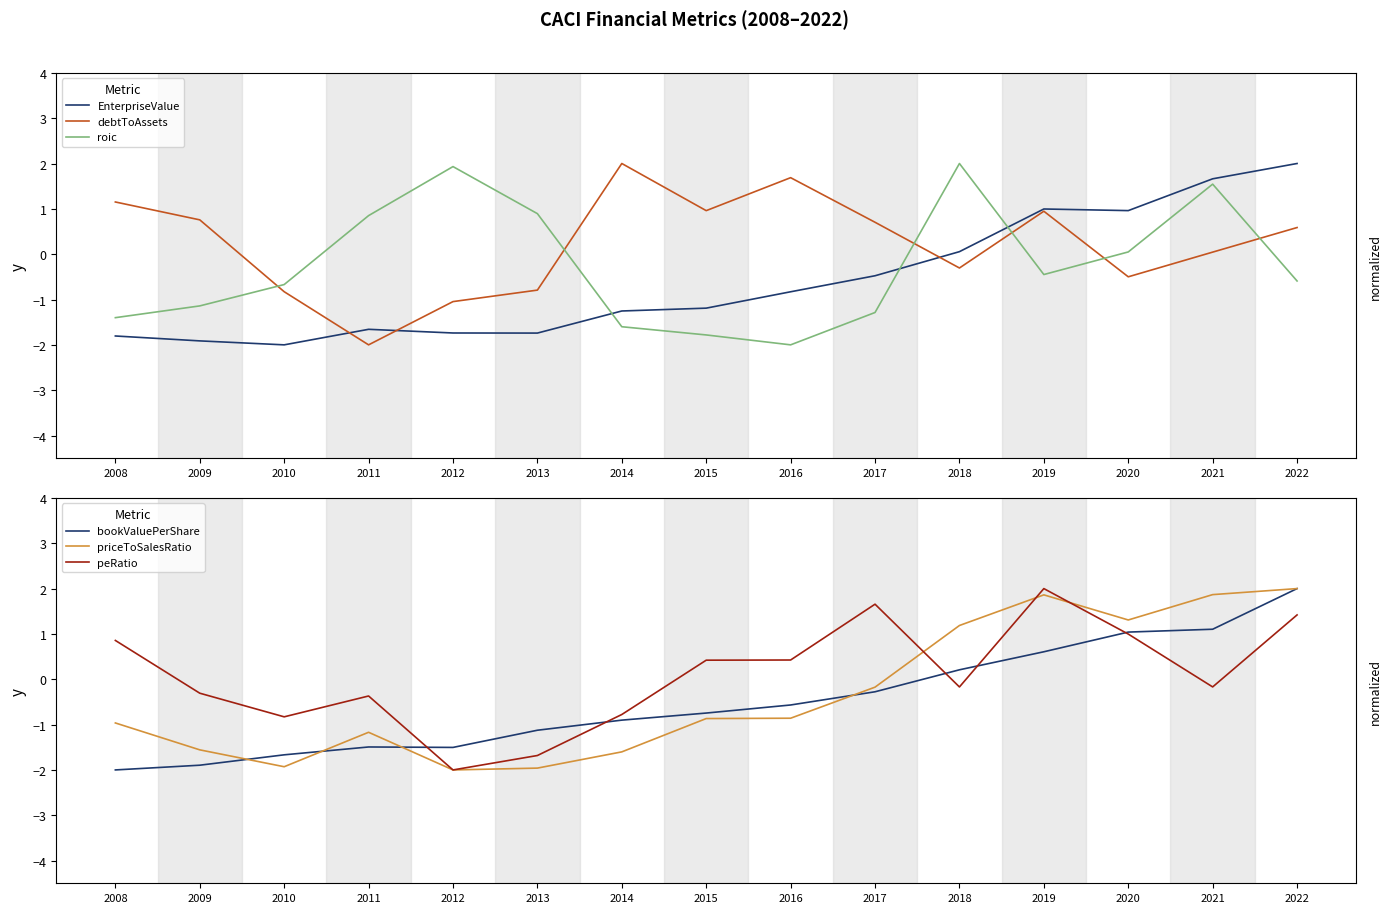

What is the value of the EnterpriseValue point at the 9th from the left?

-0.8